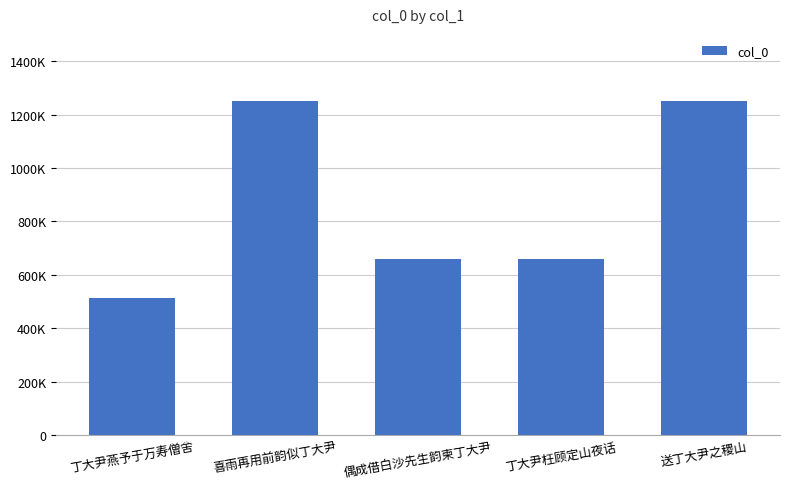

What position from the right is 送丁大尹之稷山?

1